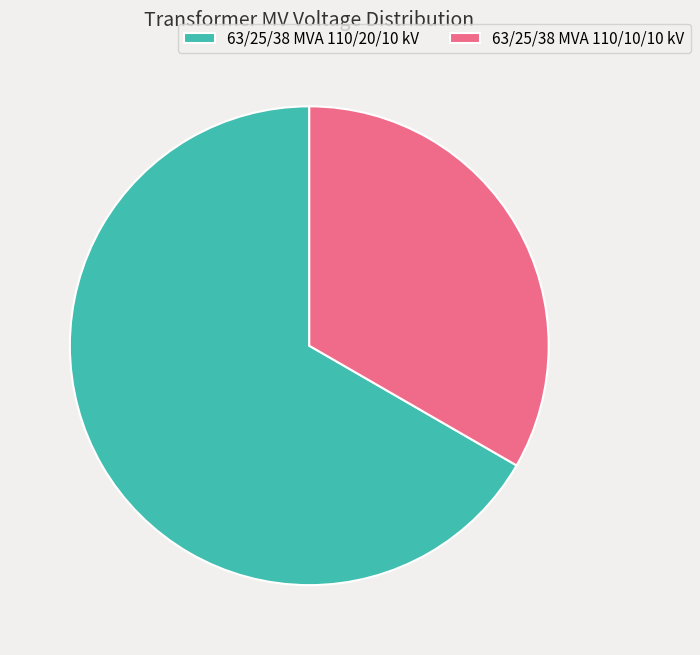

How many slices are in this pie chart?

2